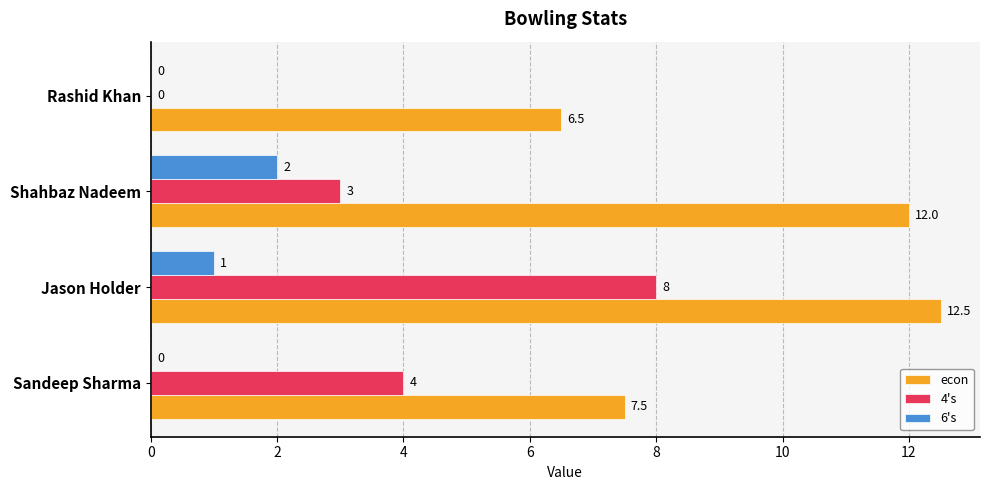

Between Shahbaz Nadeem and Rashid Khan, which series saw the biggest shift?

econ